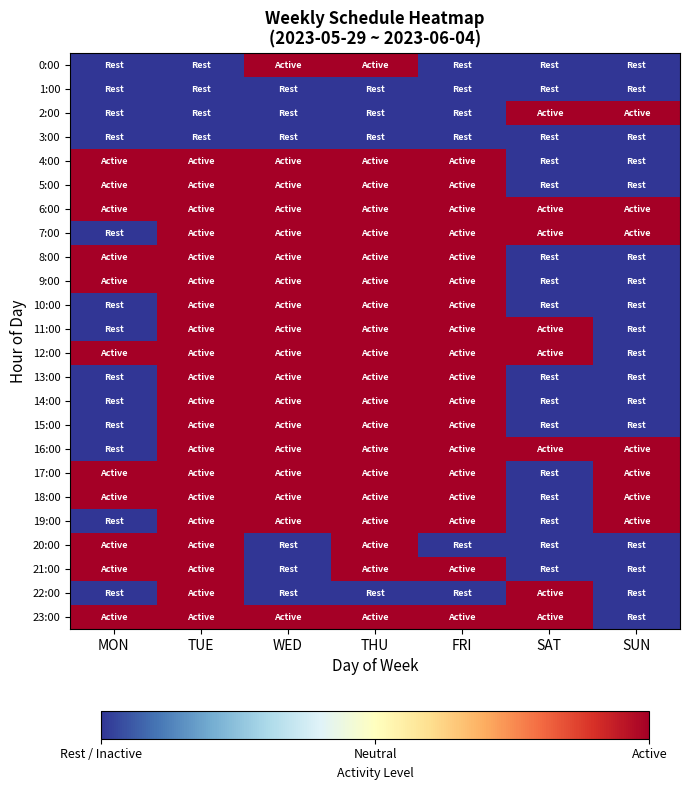

Reading left to right, what are all the values shown in this chart?

0:00: MON=-1	TUE=-1	WED=1	THU=1	FRI=-1	SAT=-1	SUN=-1
1:00: MON=-1	TUE=-1	WED=-1	THU=-1	FRI=-1	SAT=-1	SUN=-1
2:00: MON=-1	TUE=-1	WED=-1	THU=-1	FRI=-1	SAT=1	SUN=1
3:00: MON=-1	TUE=-1	WED=-1	THU=-1	FRI=-1	SAT=-1	SUN=-1
4:00: MON=1	TUE=1	WED=1	THU=1	FRI=1	SAT=-1	SUN=-1
5:00: MON=1	TUE=1	WED=1	THU=1	FRI=1	SAT=-1	SUN=-1
6:00: MON=1	TUE=1	WED=1	THU=1	FRI=1	SAT=1	SUN=1
7:00: MON=-1	TUE=1	WED=1	THU=1	FRI=1	SAT=1	SUN=1
8:00: MON=1	TUE=1	WED=1	THU=1	FRI=1	SAT=-1	SUN=-1
9:00: MON=1	TUE=1	WED=1	THU=1	FRI=1	SAT=-1	SUN=-1
10:00: MON=-1	TUE=1	WED=1	THU=1	FRI=1	SAT=-1	SUN=-1
11:00: MON=-1	TUE=1	WED=1	THU=1	FRI=1	SAT=1	SUN=-1
12:00: MON=1	TUE=1	WED=1	THU=1	FRI=1	SAT=1	SUN=-1
13:00: MON=-1	TUE=1	WED=1	THU=1	FRI=1	SAT=-1	SUN=-1
14:00: MON=-1	TUE=1	WED=1	THU=1	FRI=1	SAT=-1	SUN=-1
15:00: MON=-1	TUE=1	WED=1	THU=1	FRI=1	SAT=-1	SUN=-1
16:00: MON=-1	TUE=1	WED=1	THU=1	FRI=1	SAT=1	SUN=1
17:00: MON=1	TUE=1	WED=1	THU=1	FRI=1	SAT=-1	SUN=1
18:00: MON=1	TUE=1	WED=1	THU=1	FRI=1	SAT=-1	SUN=1
19:00: MON=-1	TUE=1	WED=1	THU=1	FRI=1	SAT=-1	SUN=1
20:00: MON=1	TUE=1	WED=-1	THU=1	FRI=-1	SAT=-1	SUN=-1
21:00: MON=1	TUE=1	WED=-1	THU=1	FRI=1	SAT=-1	SUN=-1
22:00: MON=-1	TUE=1	WED=-1	THU=-1	FRI=-1	SAT=1	SUN=-1
23:00: MON=1	TUE=1	WED=1	THU=1	FRI=1	SAT=1	SUN=-1